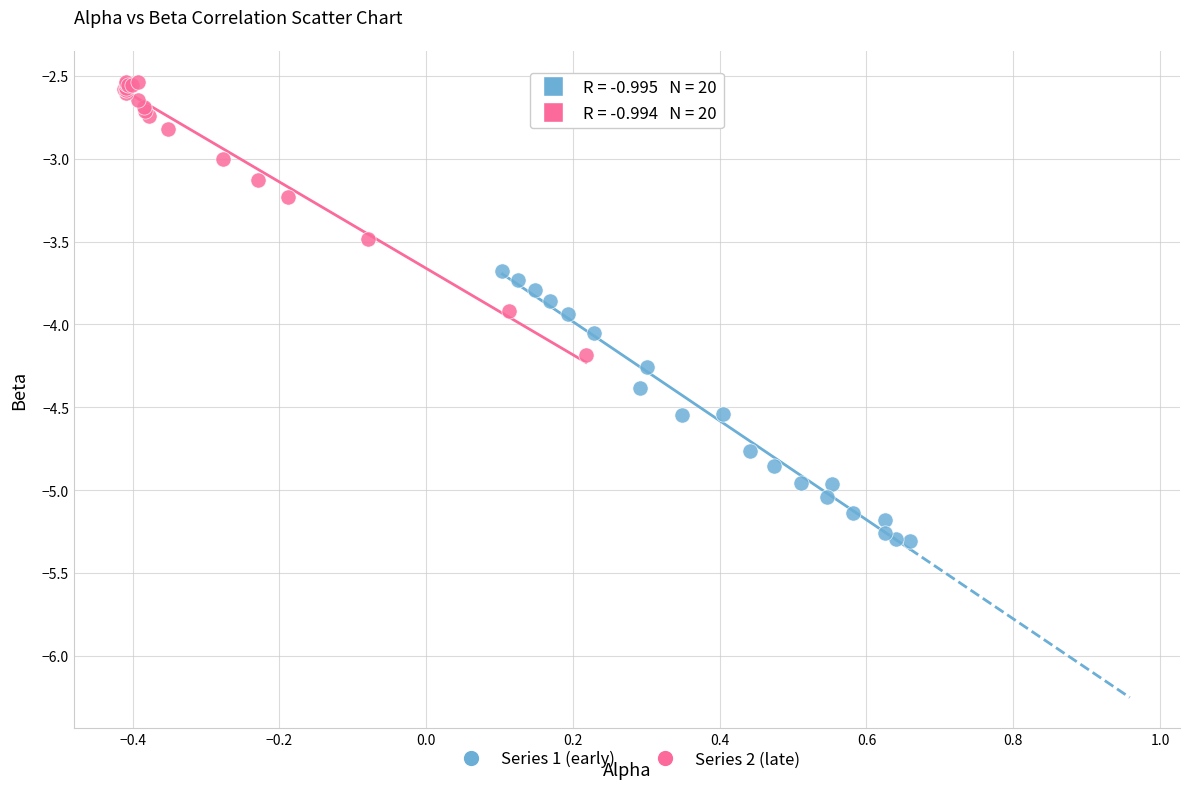

What are all the series names shown in the legend?

Series 1 (early), Series 2 (late)